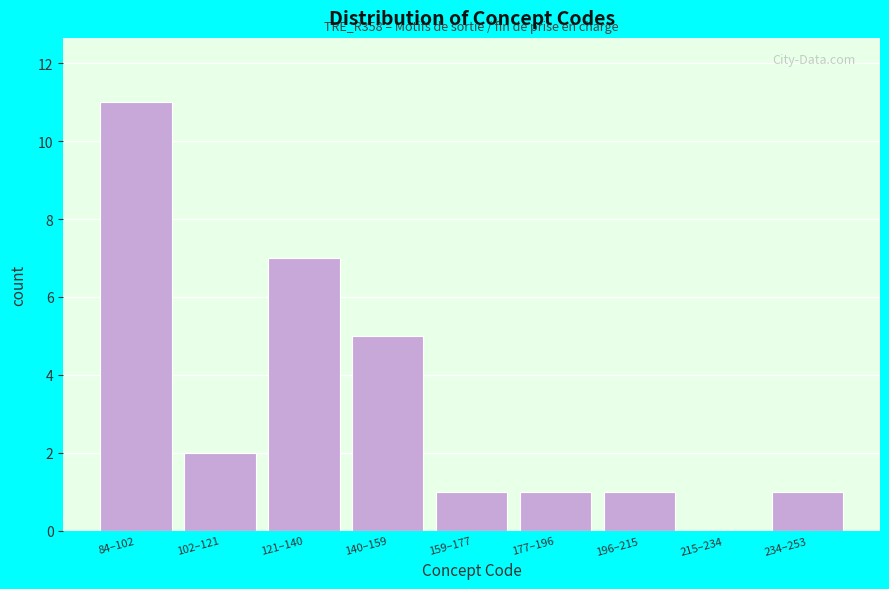

Reading left to right, what are all the values shown in this chart?

84–102=11	102–121=2	121–140=7	140–159=5	159–177=1	177–196=1	196–215=1	215–234=0	234–253=1